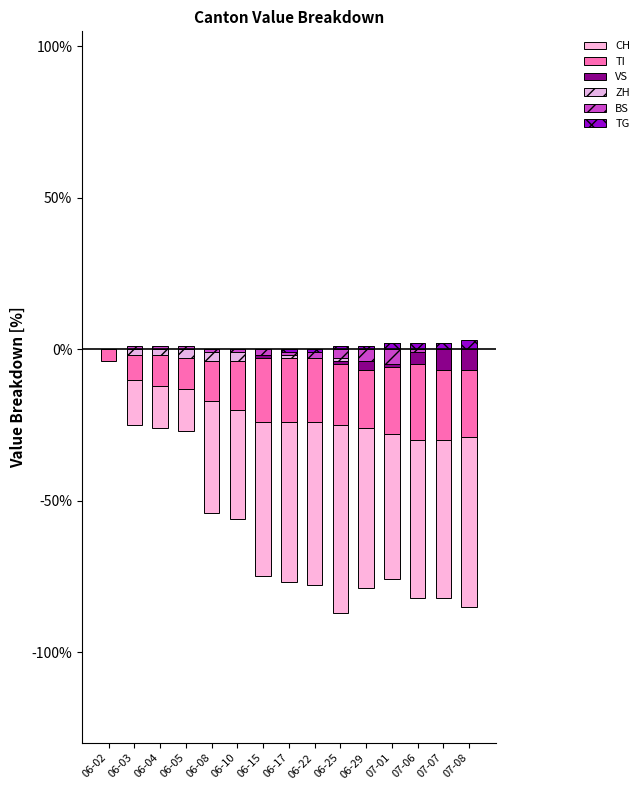

What is the greatest value displayed?

3